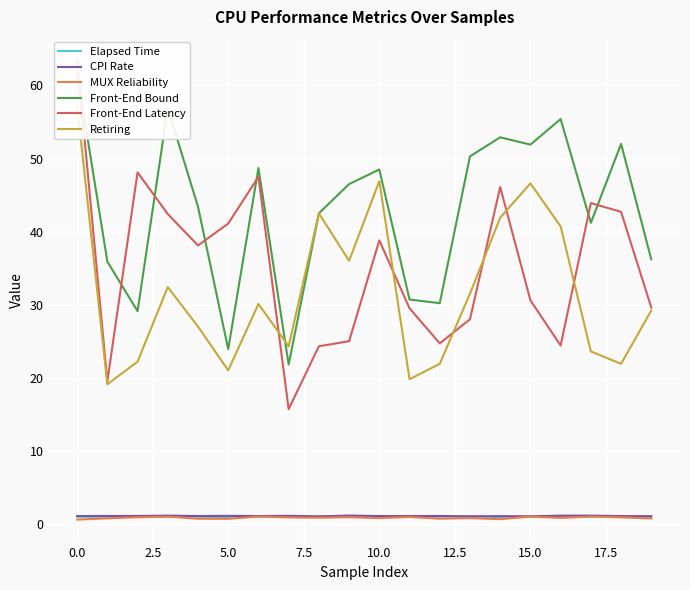

How many series are shown in this chart?

6